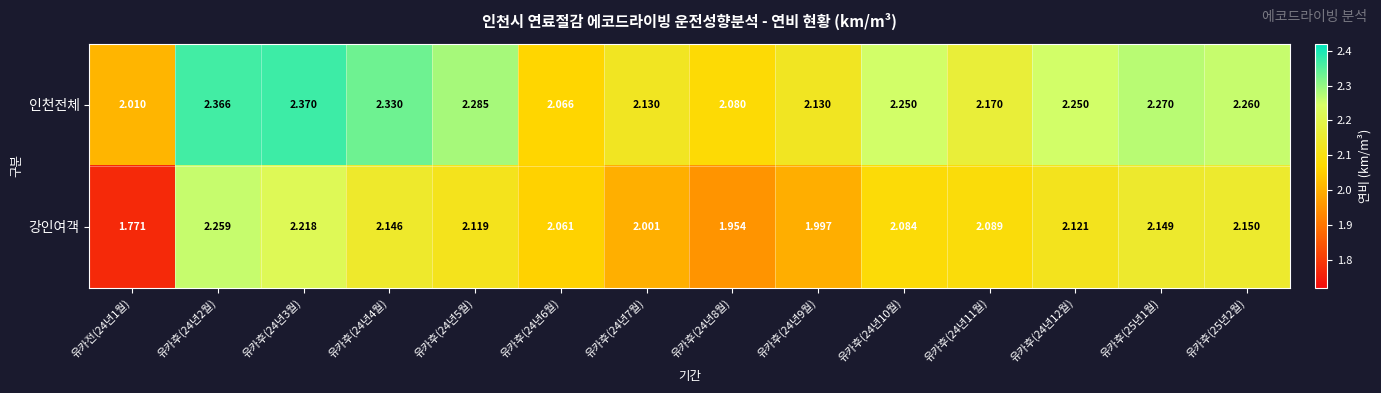

How many categories are shown in the chart?

14